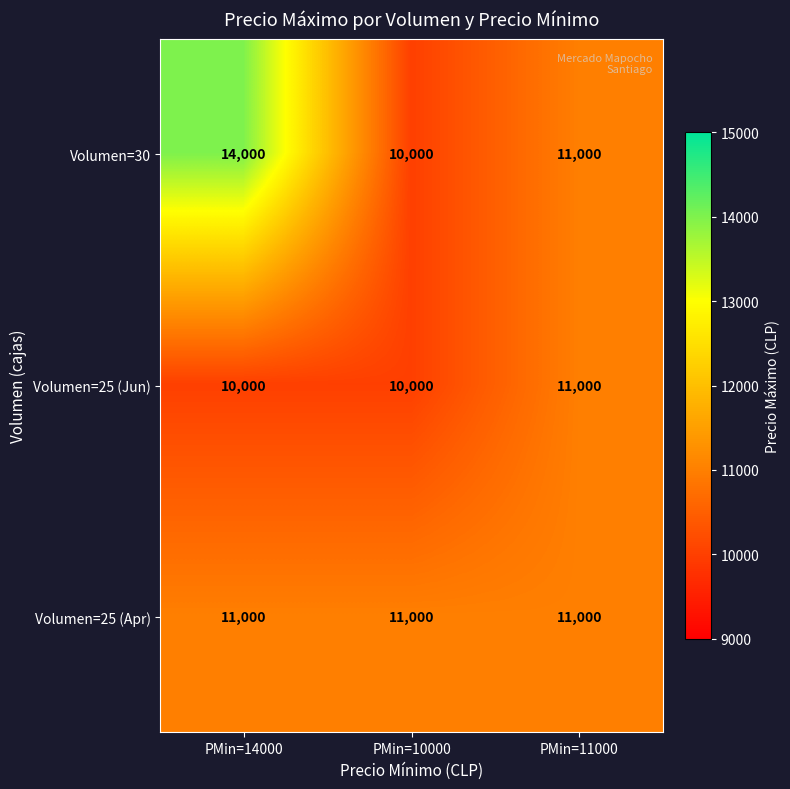

What is the sum of the Volumen=25 (Jun) values at PMin=14000 and PMin=11000?

21000